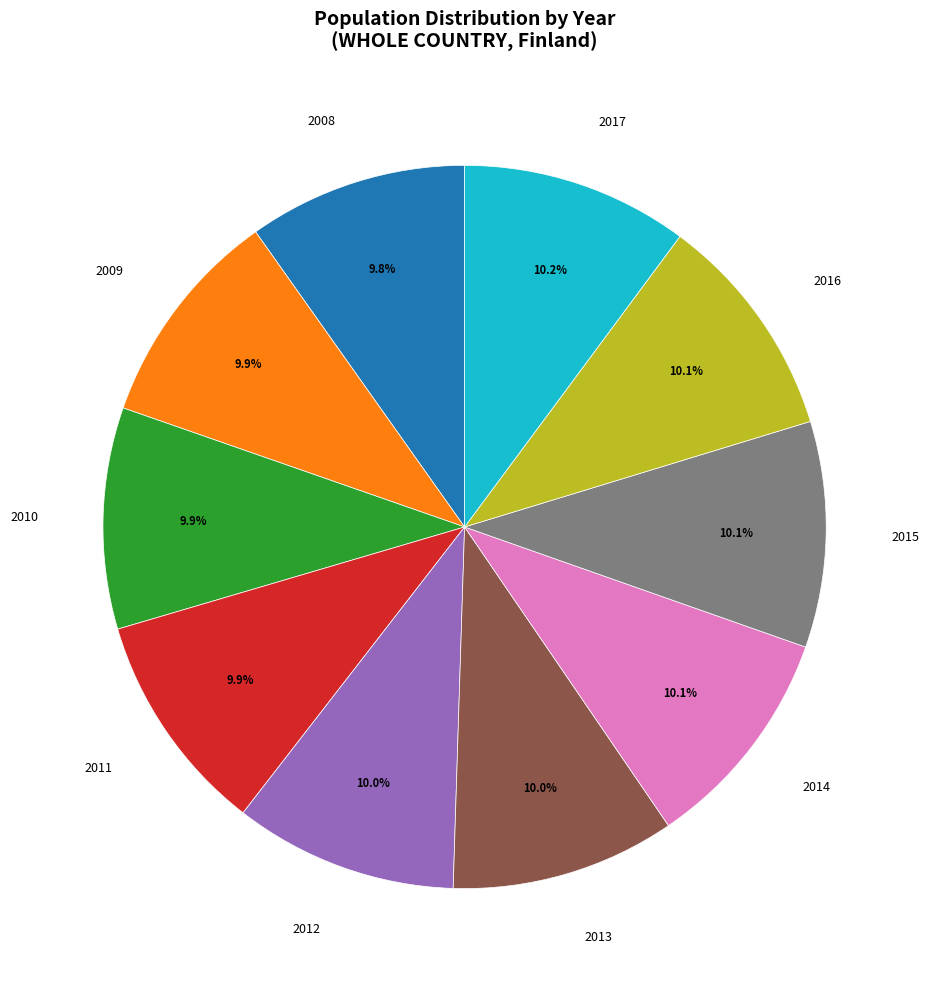

The 2015 slice represents 10% of the pie. True or false?

True